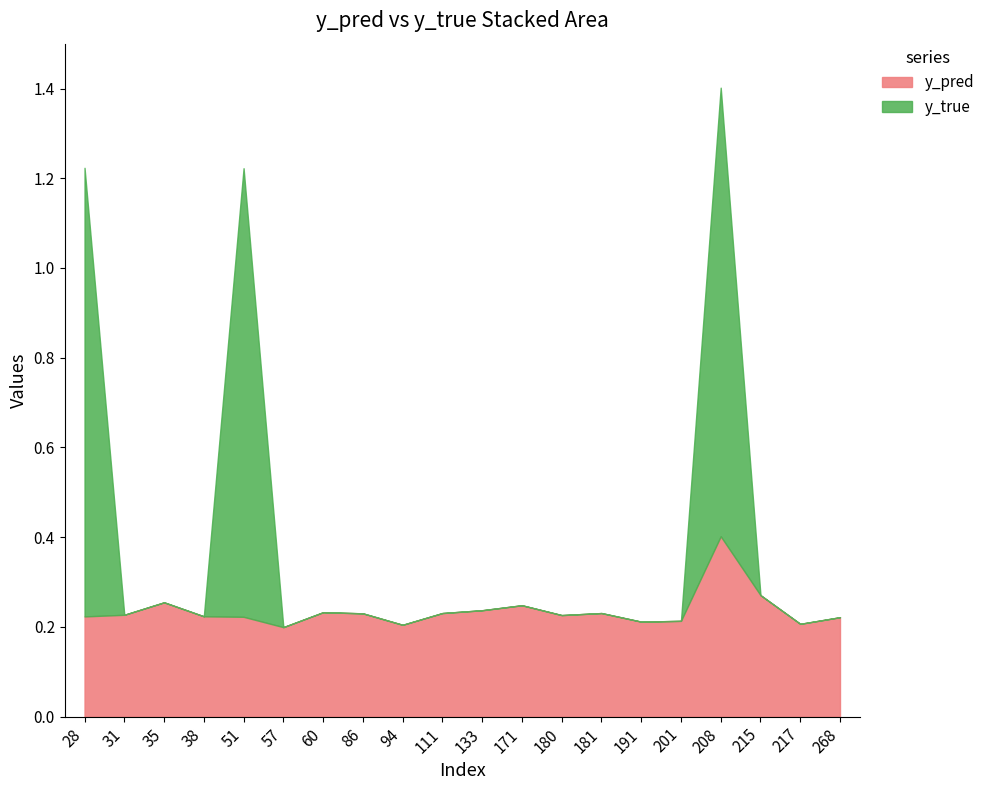

What is the greatest value displayed?

1.4